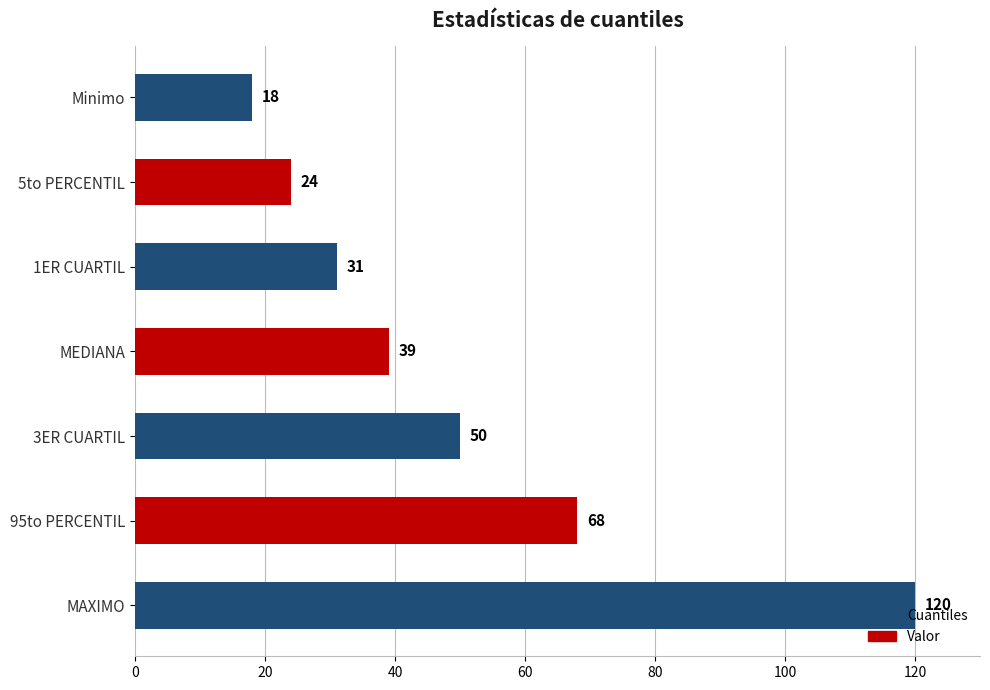

Count the number of categories in the chart.

7